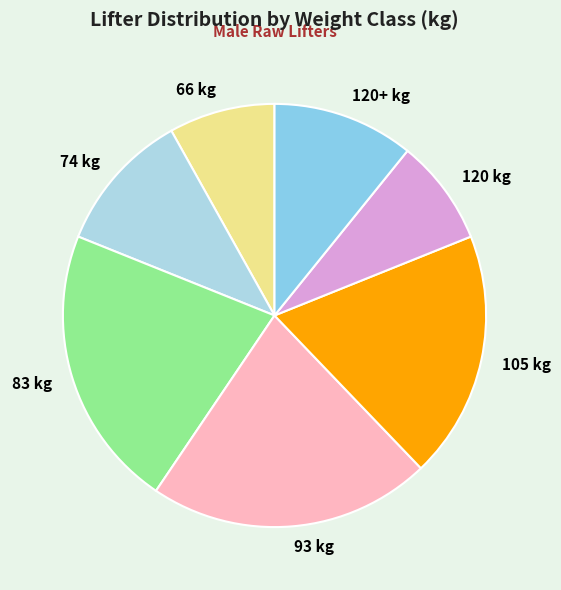

Does 93 kg represent more than half of the total?

No